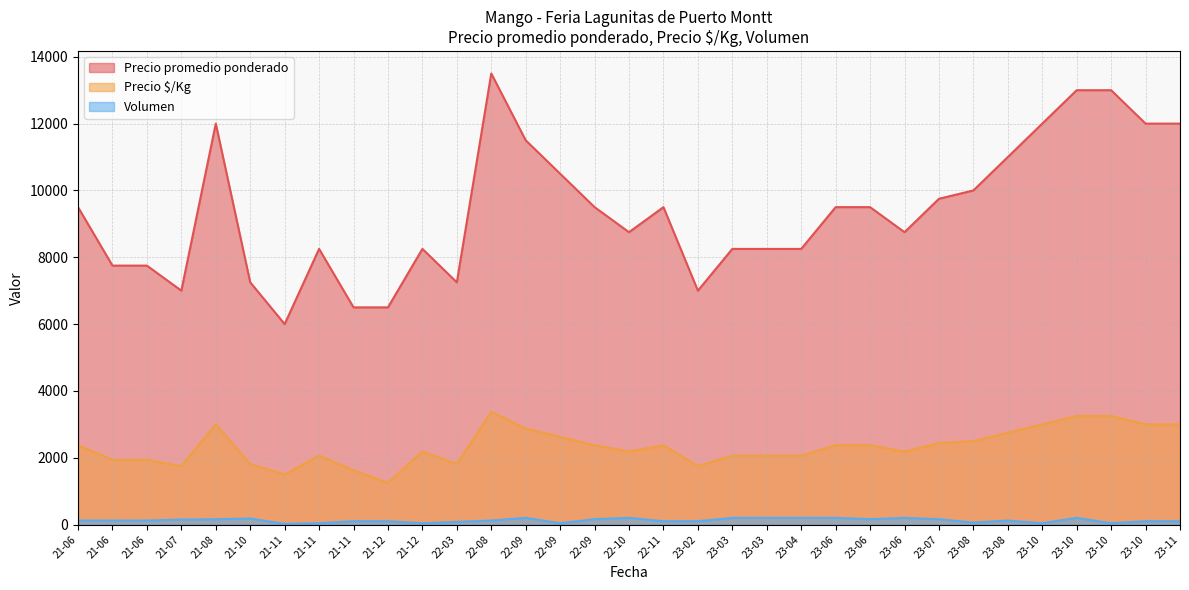

True or false: Precio $/Kg and Precio promedio ponderado cross at least once.

False